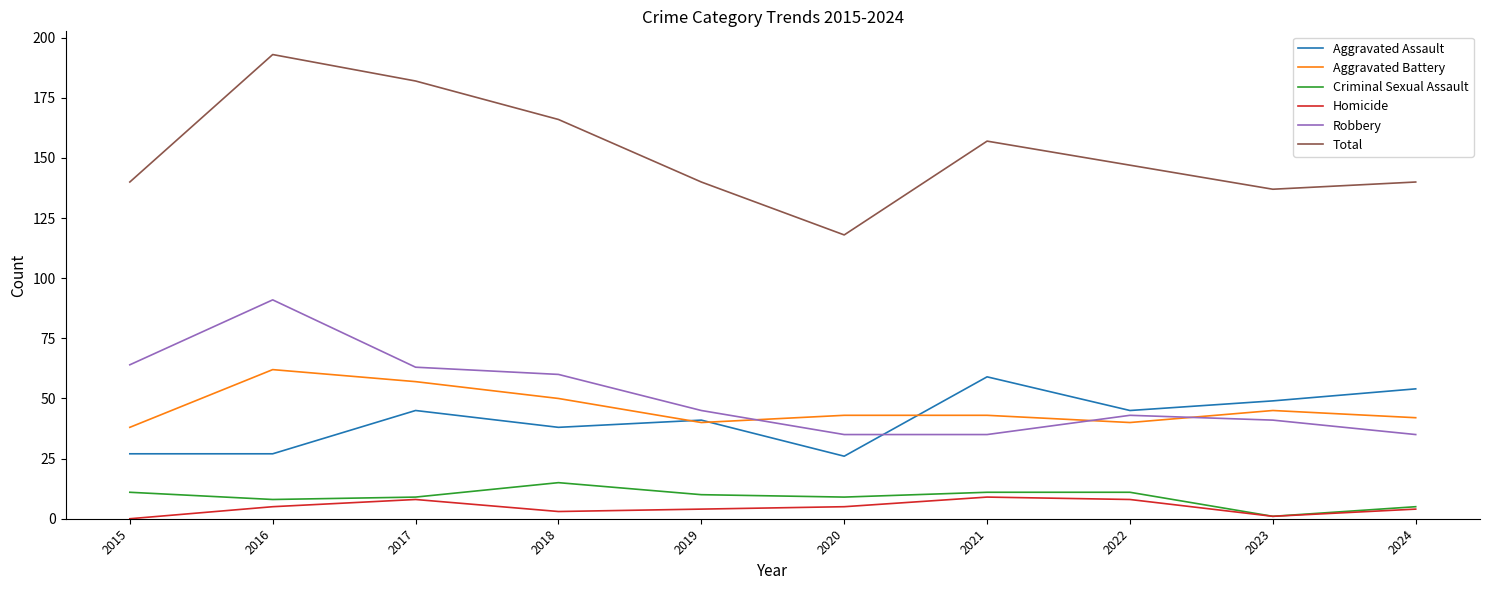

What are all the series names shown in the legend?

Aggravated Assault, Aggravated Battery, Criminal Sexual Assault, Homicide, Robbery, Total